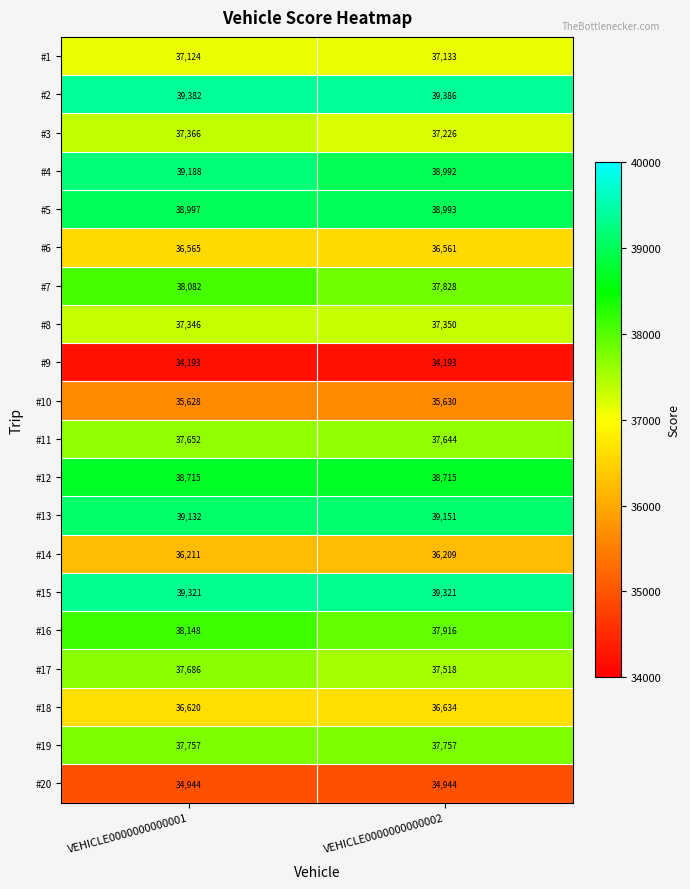

At VEHICLE0000000000002, list the series in order from largest to smallest.

#2, #15, #13, #5, #4, #12, #16, #7, #19, #11, #17, #8, #3, #1, #18, #6, #14, #10, #20, #9